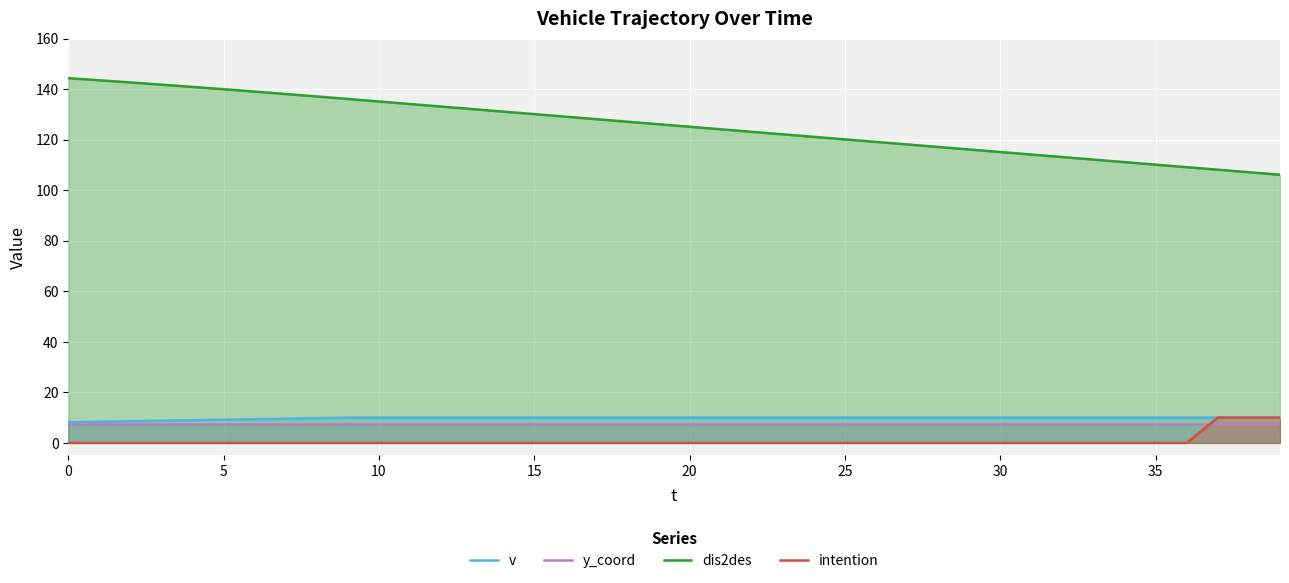

At which label does intention reach its peak?

37